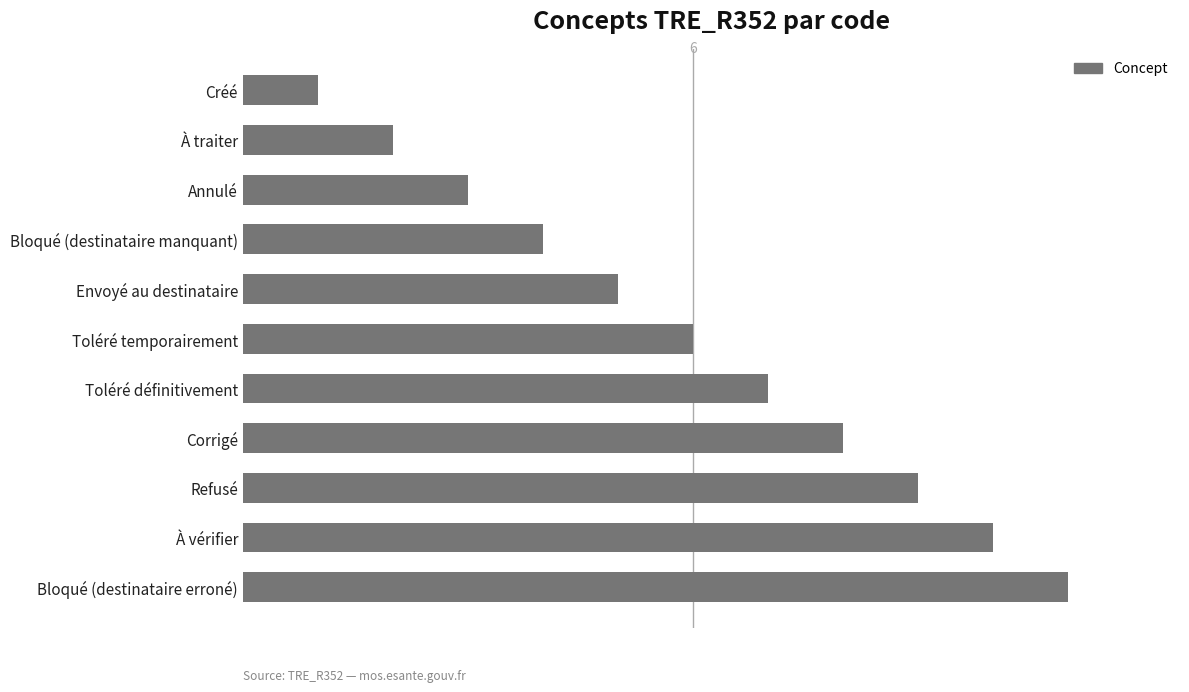

Does the chart contain any negative values?

No